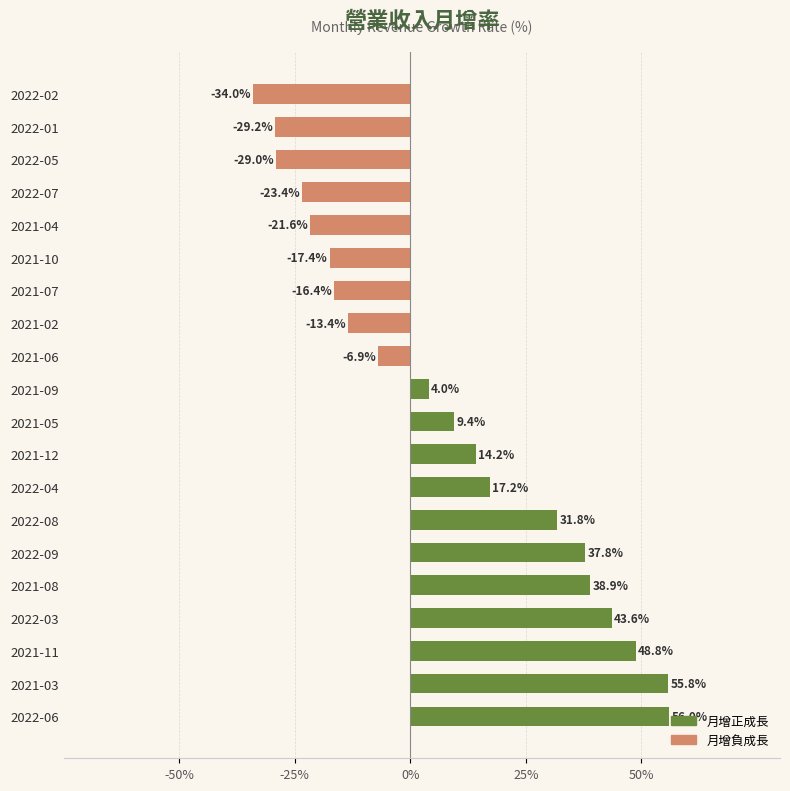

What are all the series names shown in the legend?

月增正成長, 月增負成長